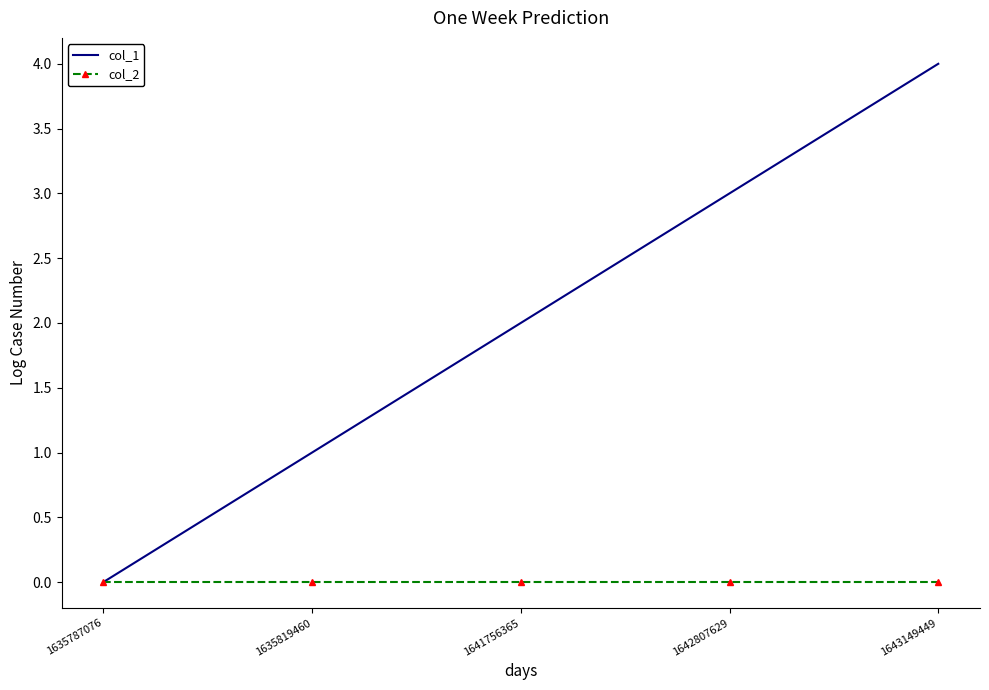

Where is col_1 nearest to the value 2?

1641756365